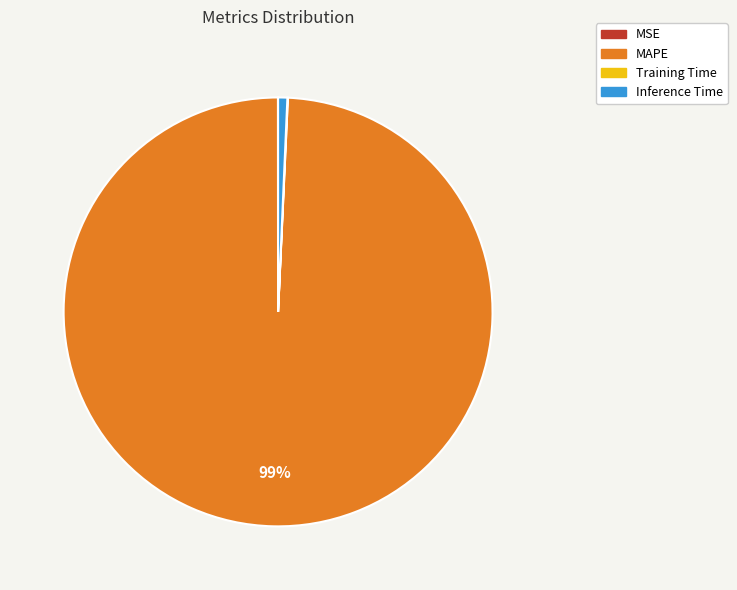

Combined, do MAPE and Inference Time account for over 50%?

Yes